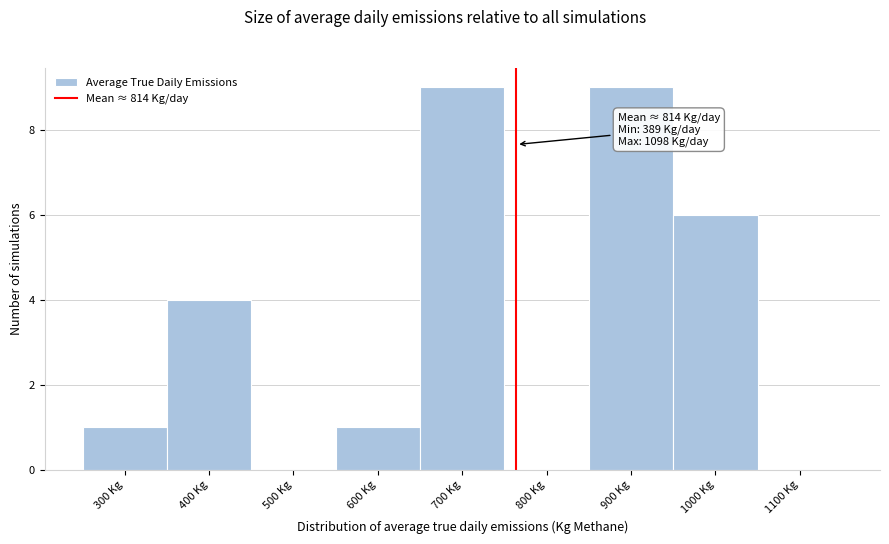

Reading left to right, what are all the values shown in this chart?

300 Kg=1	400 Kg=4	500 Kg=0	600 Kg=1	700 Kg=9	800 Kg=0	900 Kg=9	1000 Kg=6	1100 Kg=0